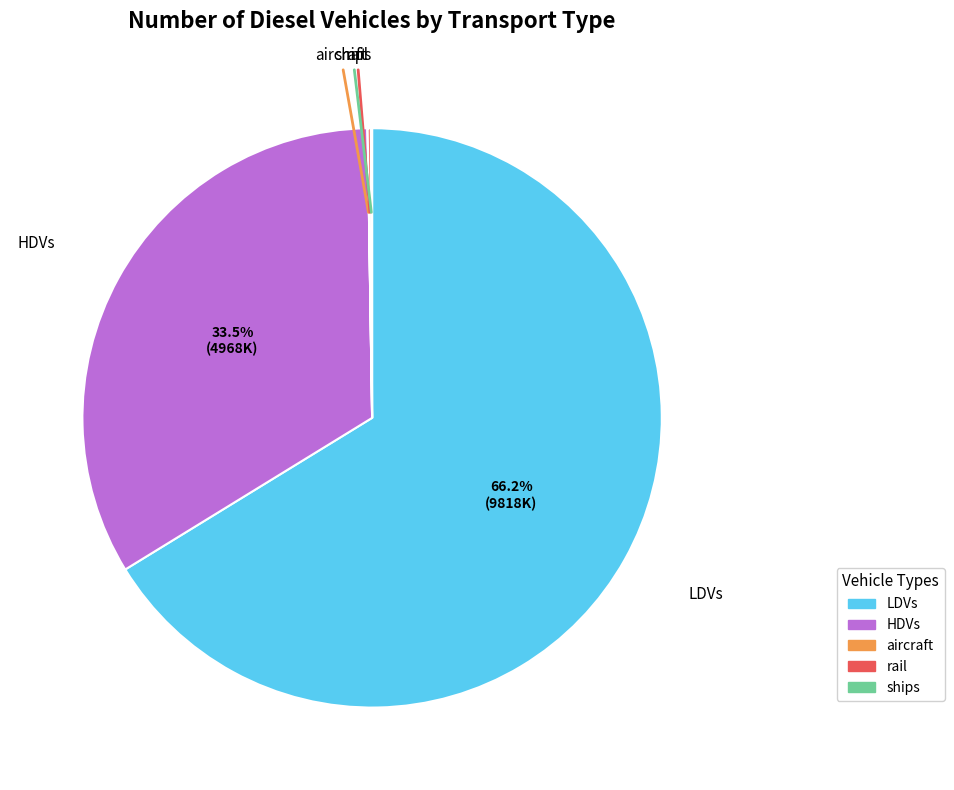

To the nearest percent, what is the difference between the HDVs and LDVs slice percentages?

33%